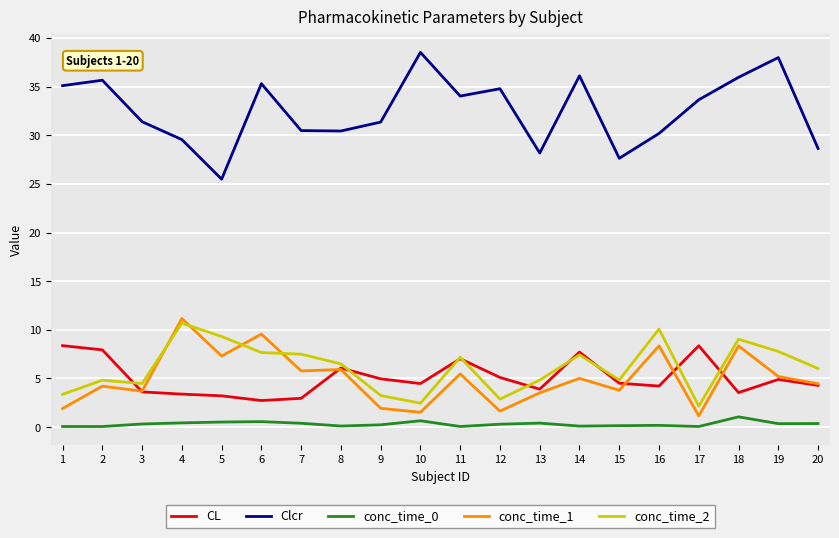

True or false: Clcr and conc_time_2 cross at least once.

False